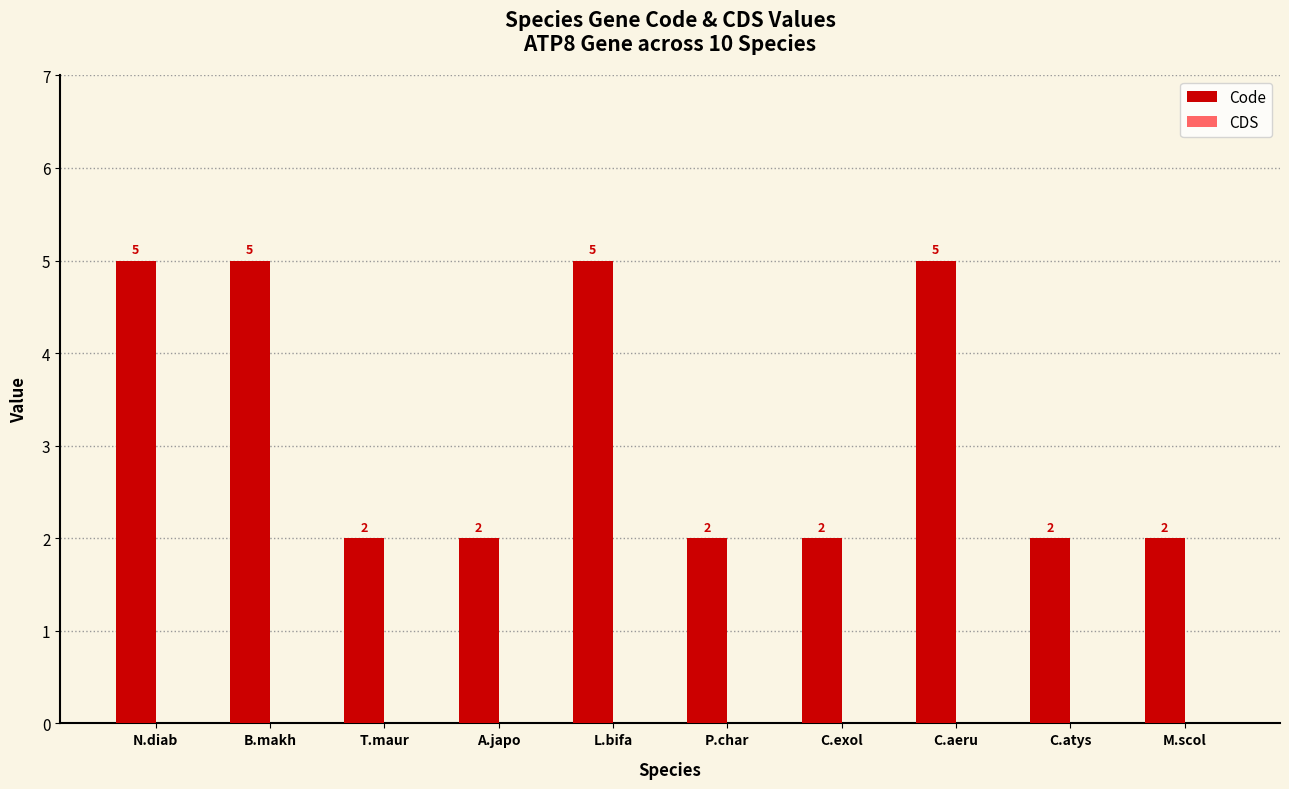

What is the maximum value shown in the chart?

5